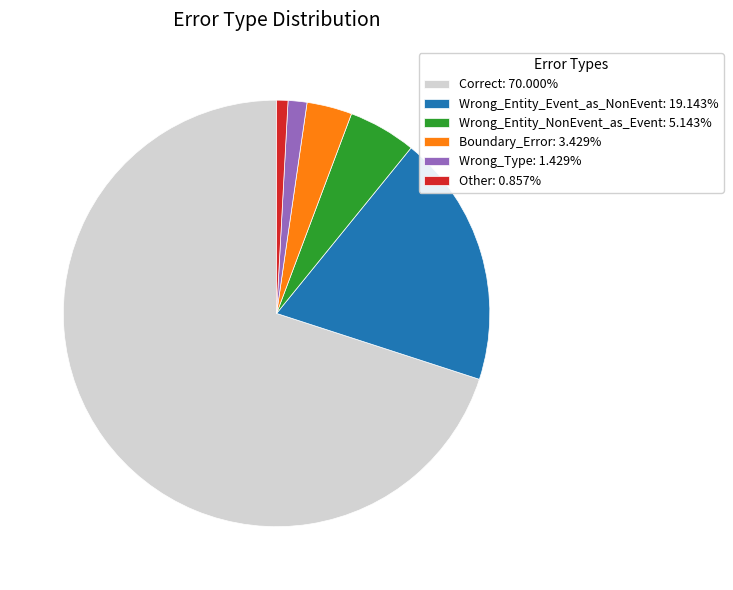

True or false: Boundary_Error accounts for 18% of the total.

False